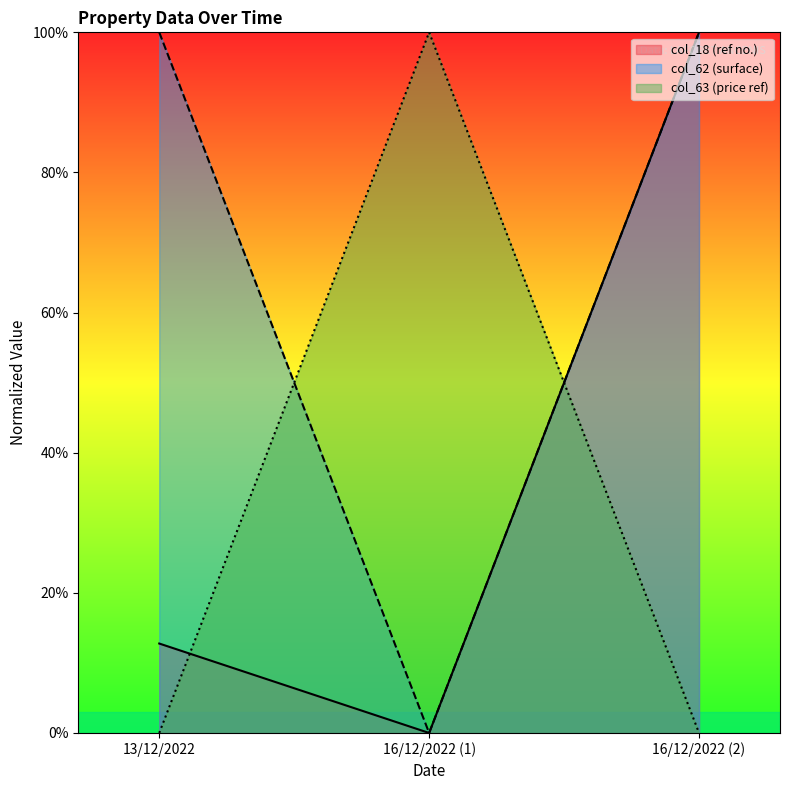

Where is col_62 nearest to the value 50?

13/12/2022